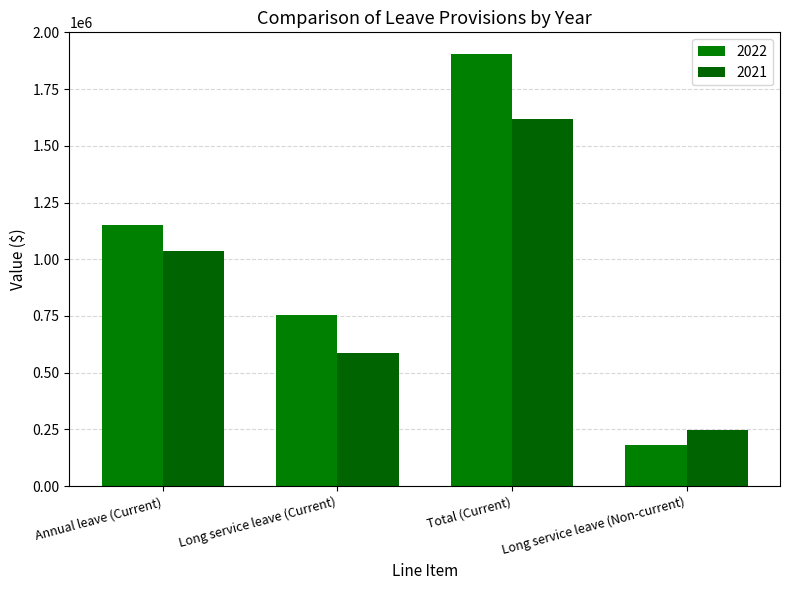

What are all the series names shown in the legend?

2022, 2021